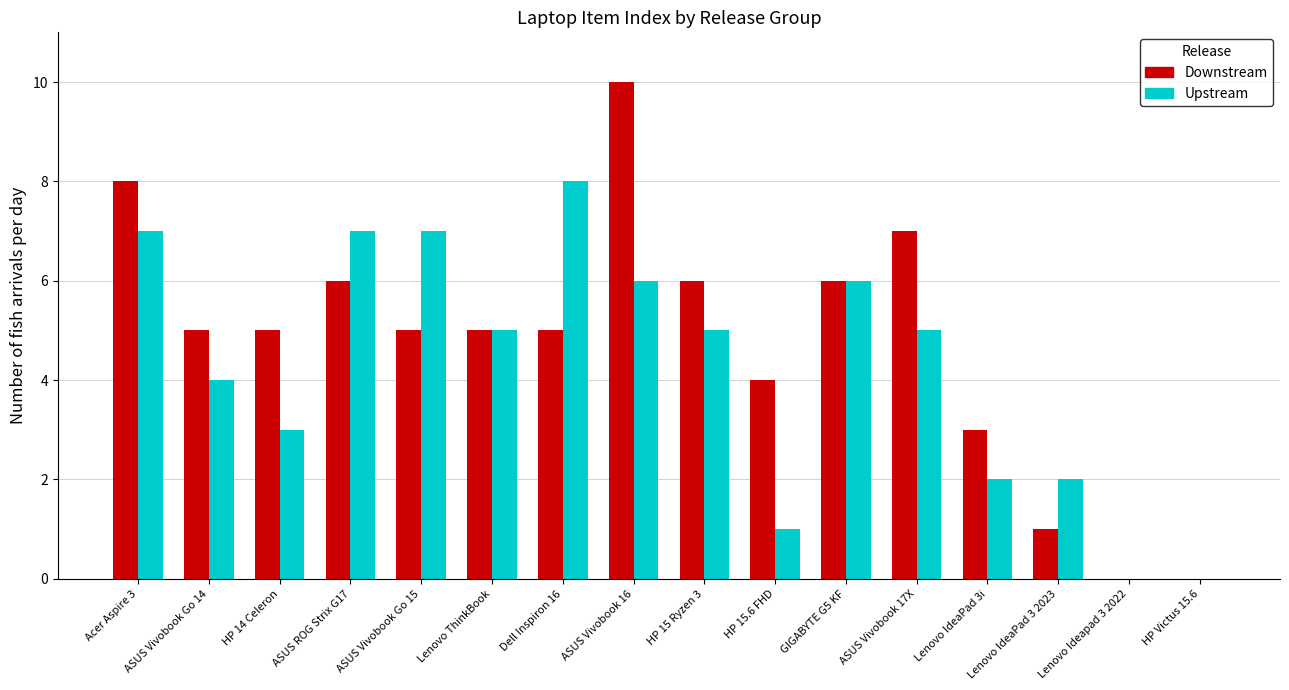

Reading left to right, list all the values displayed in this chart.

Downstream: Acer Aspire 3=8	ASUS Vivobook Go 14=5	HP 14 Celeron=5	ASUS ROG Strix G17=6	ASUS Vivobook Go 15=5	Lenovo ThinkBook=5	Dell Inspiron 16=5	ASUS Vivobook 16=10	HP 15 Ryzen 3=6	HP 15.6 FHD=4	GIGABYTE G5 KF=6	ASUS Vivobook 17X=7	Lenovo IdeaPad 3i=3	Lenovo IdeaPad 3 2023=1	Lenovo Ideapad 3 2022=0	HP Victus 15.6=0
Upstream: Acer Aspire 3=7	ASUS Vivobook Go 14=4	HP 14 Celeron=3	ASUS ROG Strix G17=7	ASUS Vivobook Go 15=7	Lenovo ThinkBook=5	Dell Inspiron 16=8	ASUS Vivobook 16=6	HP 15 Ryzen 3=5	HP 15.6 FHD=1	GIGABYTE G5 KF=6	ASUS Vivobook 17X=5	Lenovo IdeaPad 3i=2	Lenovo IdeaPad 3 2023=2	Lenovo Ideapad 3 2022=0	HP Victus 15.6=0